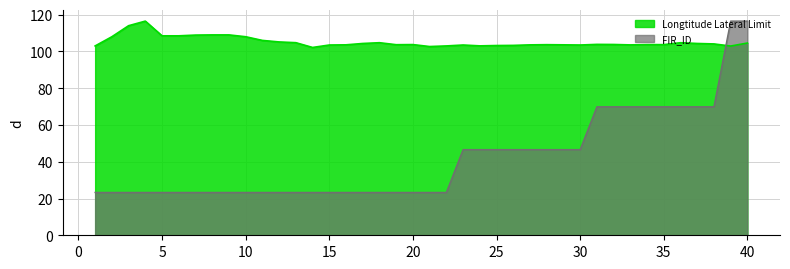

Is it true that FIR_ID equals 24.6 at 24?

False